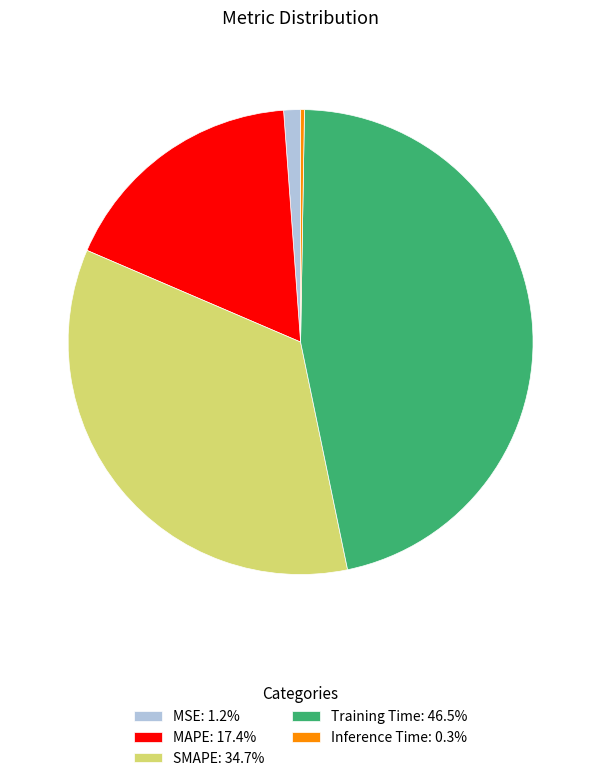

What is the ratio of the value at Training Time: 46.5% to the value at MAPE: 17.4%?

2.7